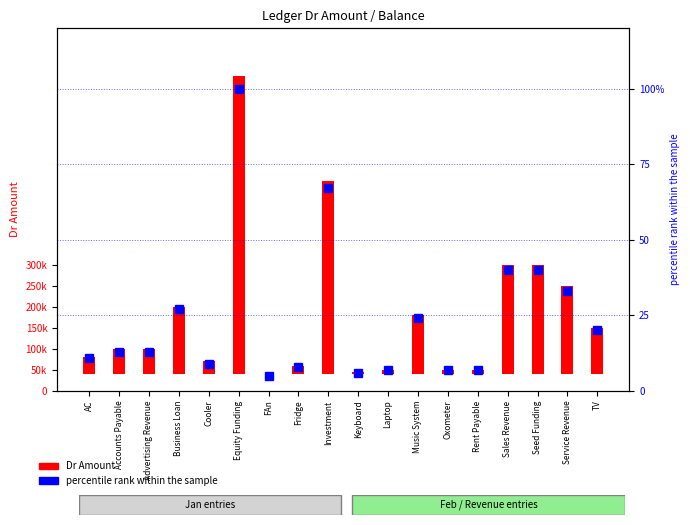

Does the chart contain stacked bars?

No